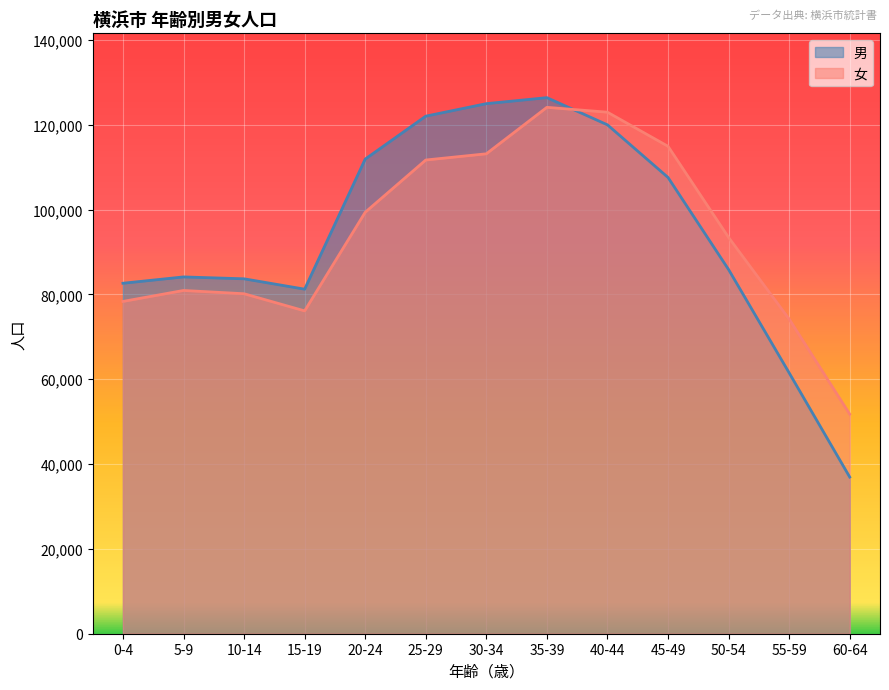

True or false: 女 and 男 cross at least once.

True